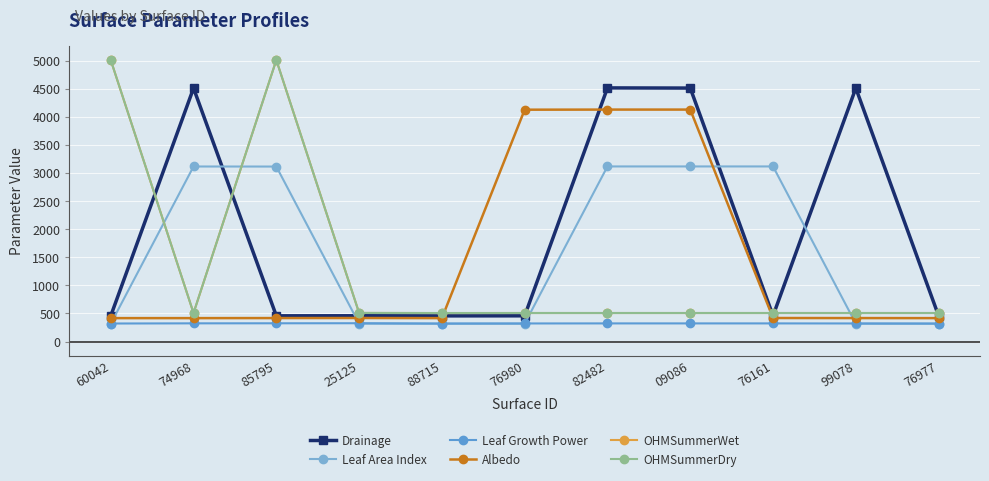

Is this an area chart (filled region under the line)?

No